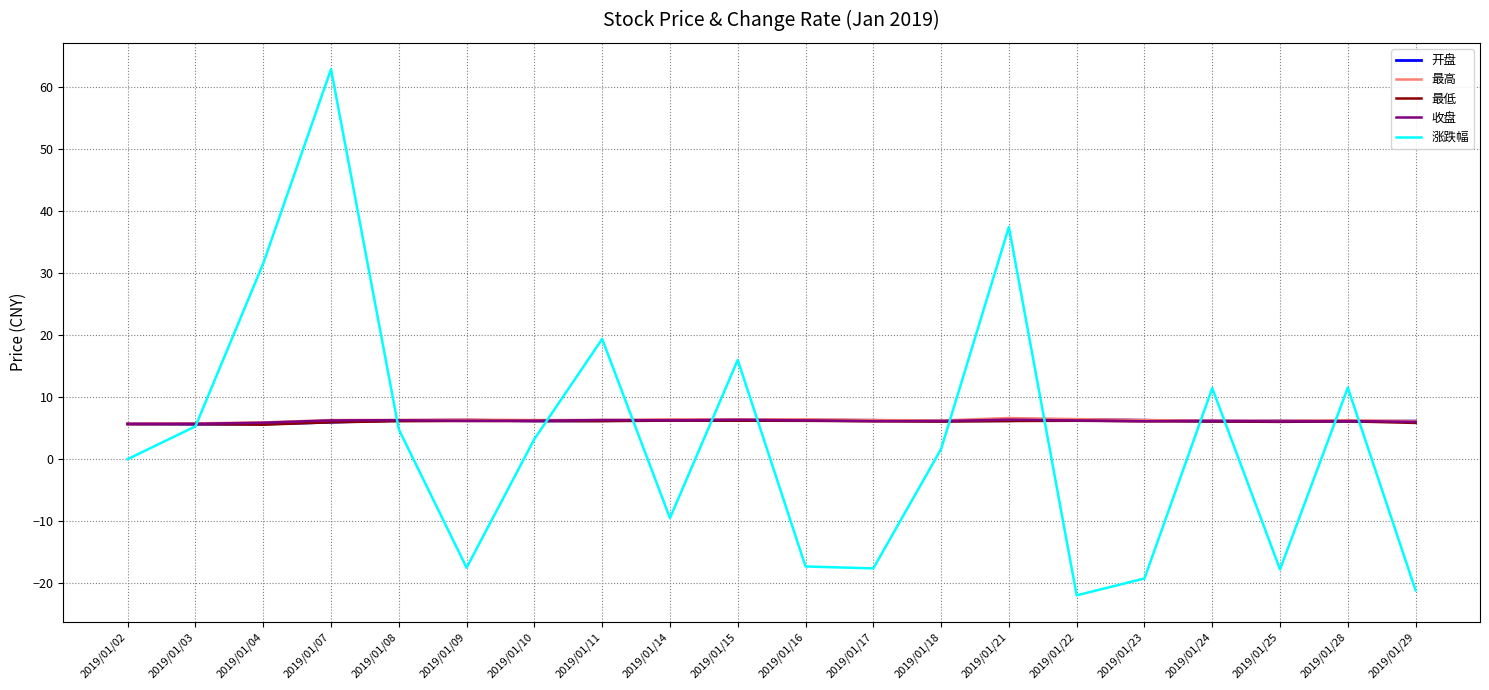

The value of 涨跌幅 at 2019/01/14 is -9.5. True or false?

True